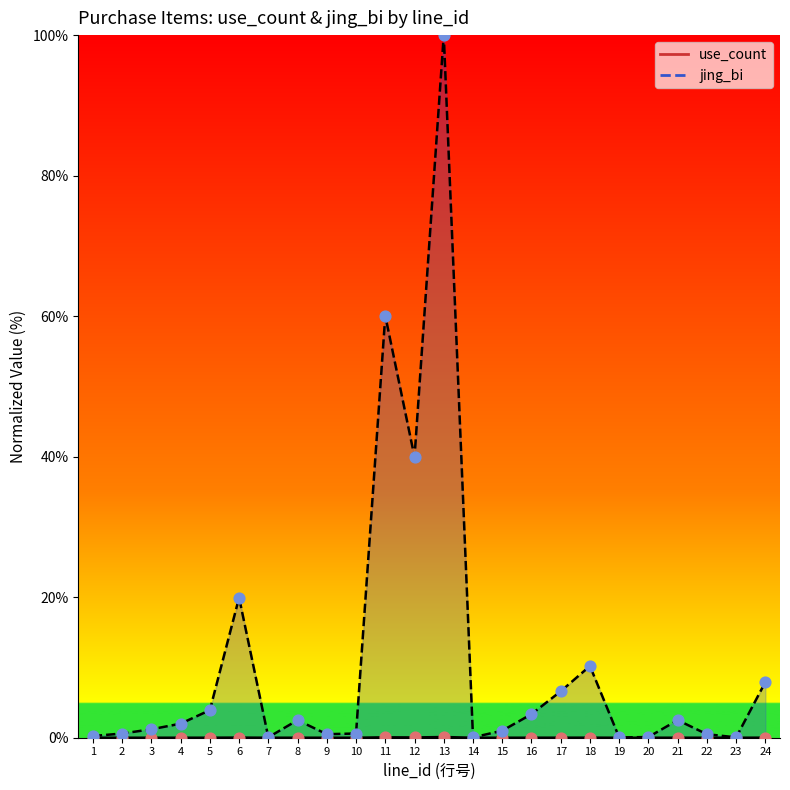

At how many categories does at least one series exceed 98?

1